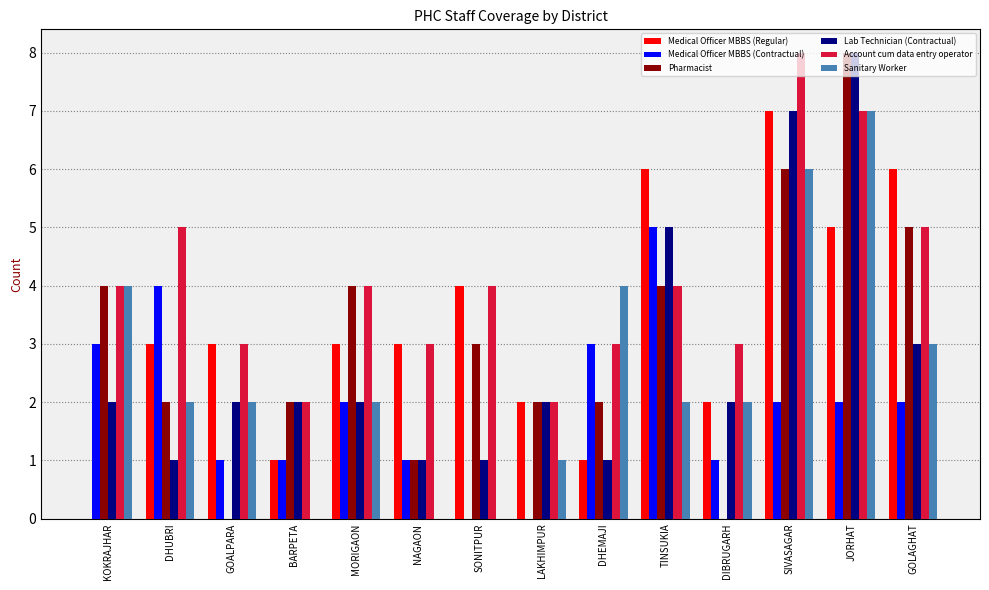

What is the approximate value of Medical Officer MBBS (Regular) at SIVASAGAR?

7